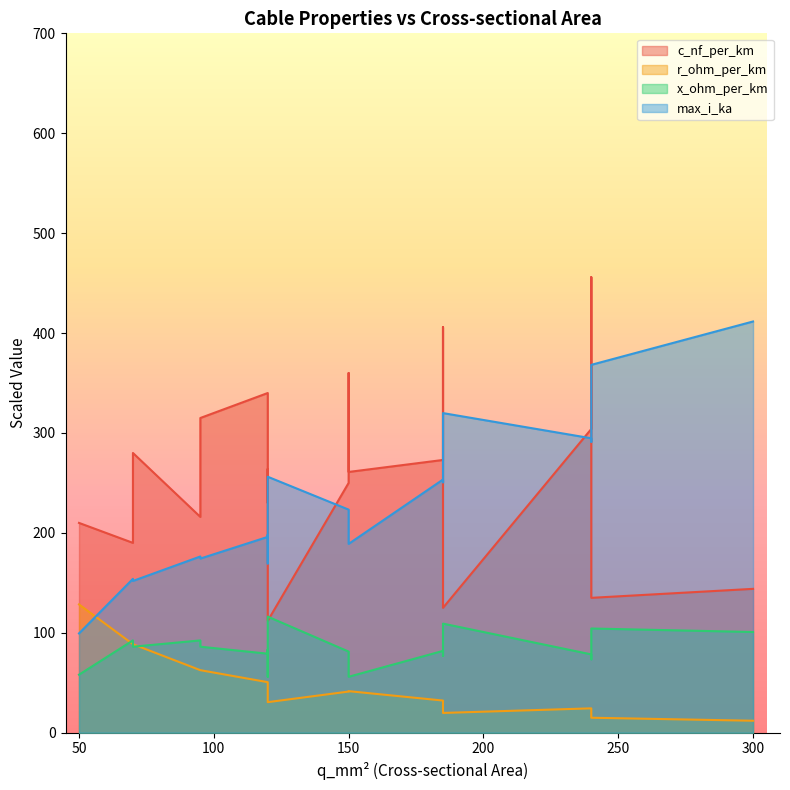

True or false: x_ohm_per_km has a value of 0.2 at 185.

True